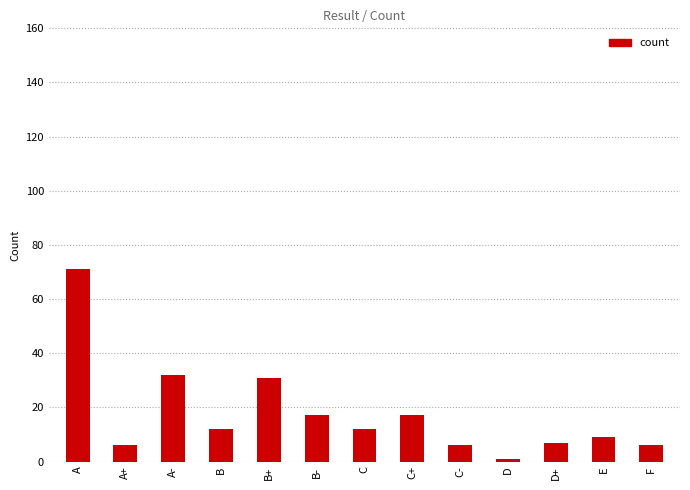

How many values are below 12?

6